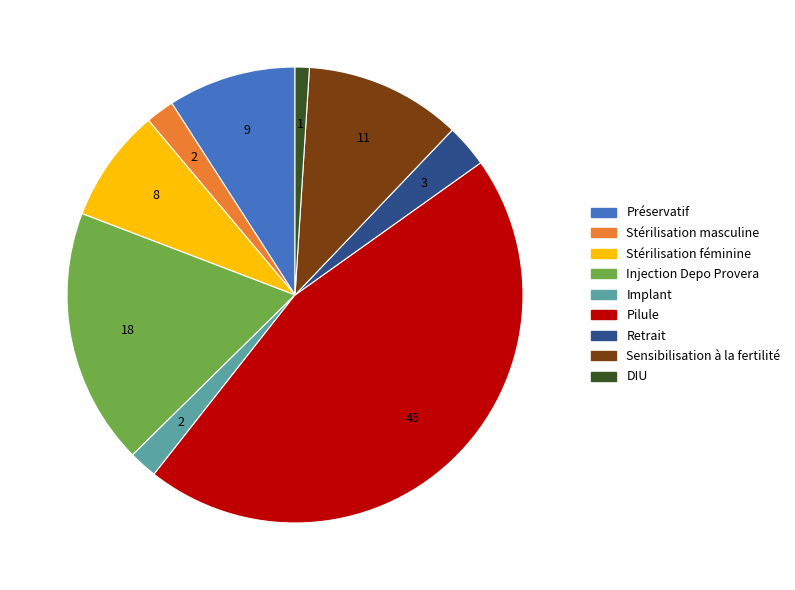

Do DIU and Préservatif together represent more than half of the pie?

No